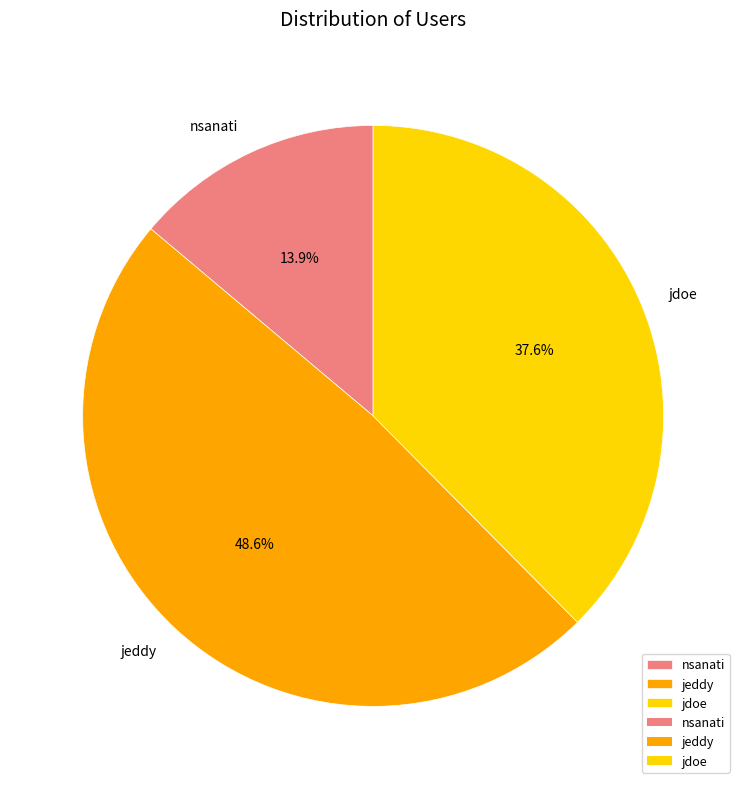

The jeddy slice represents 40% of the pie. True or false?

False